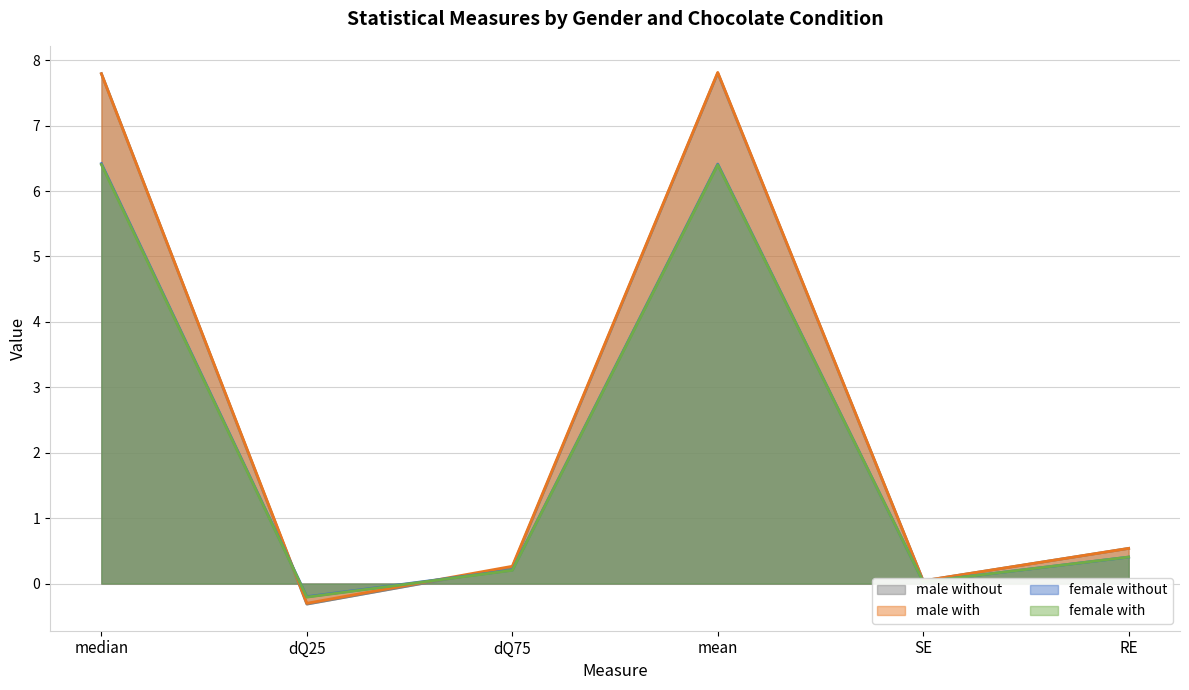

The female_with series shows 0.0 at SE. True or false?

True